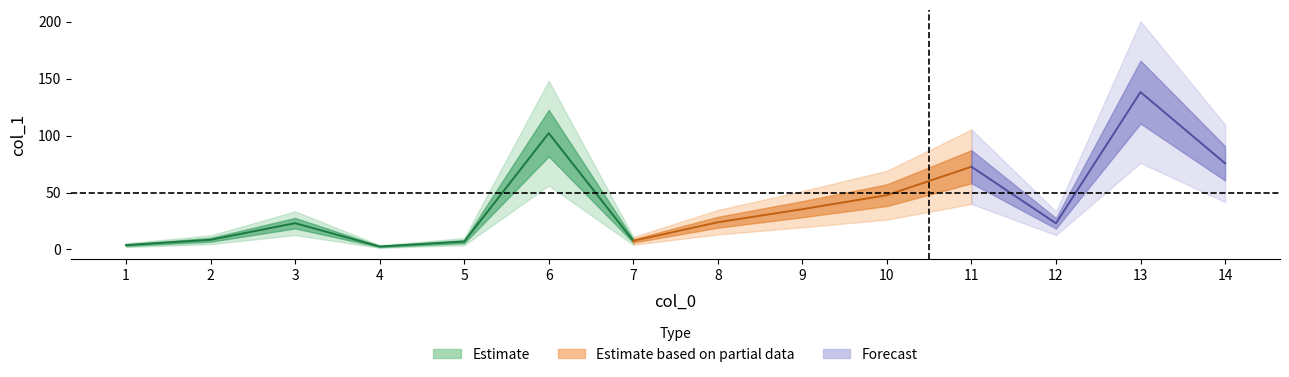

Reading left to right, extract all data points from this chart.

1=3.8	2=8.5	3=23.1	4=2.6	5=6.9	6=102.2	7=7.6	8=23.9	9=35.4	10=47.7	11=72.7	12=23.0	13=138.3	14=75.7